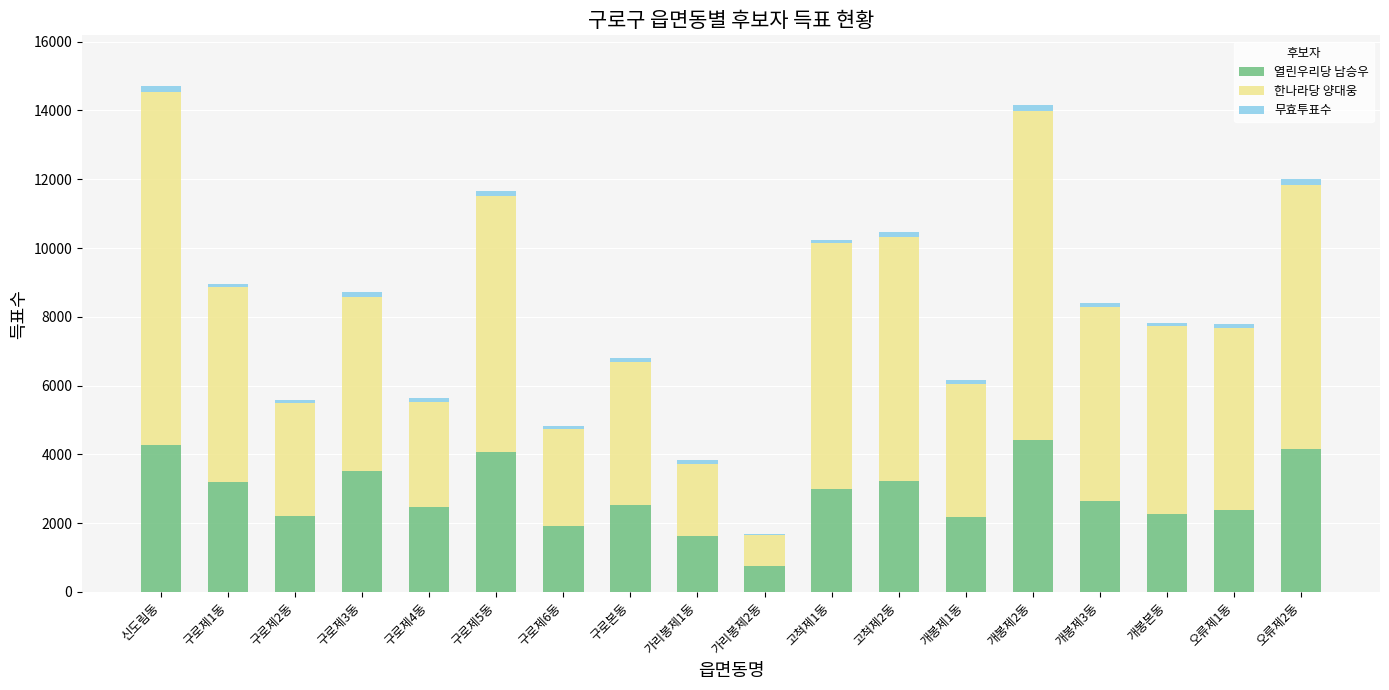

At which label does 한나라당 양대웅 first exceed 5446?

신도림동